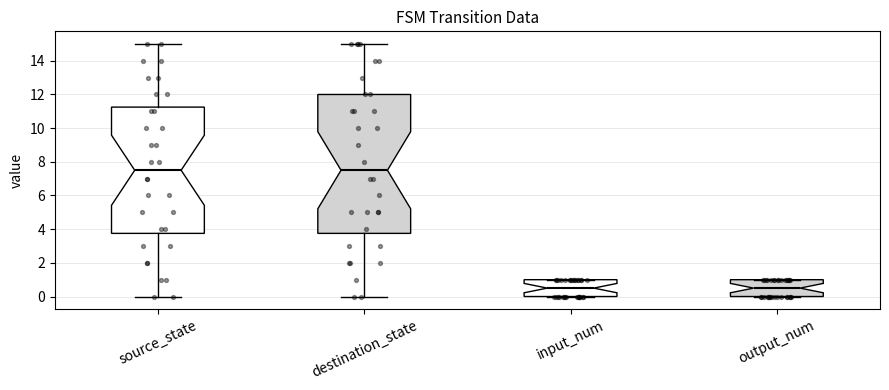

Reading left to right, transcribe this box plot: for each box, give where its median line is, the range the box spans, and where its two whiskers end, as read against the y-axis. The values are not printed on the chart, so give them approximately, as read against the axis.

source_state: median 7.6, box 3.8 to 11.2, whiskers 0.0 to 15.0
destination_state: median 7.6, box 3.8 to 12.0, whiskers 0.0 to 15.0
input_num: median 0.6, box 0.0 to 1.0, whiskers 0.0 to 1.0
output_num: median 0.6, box 0.0 to 1.0, whiskers 0.0 to 1.0